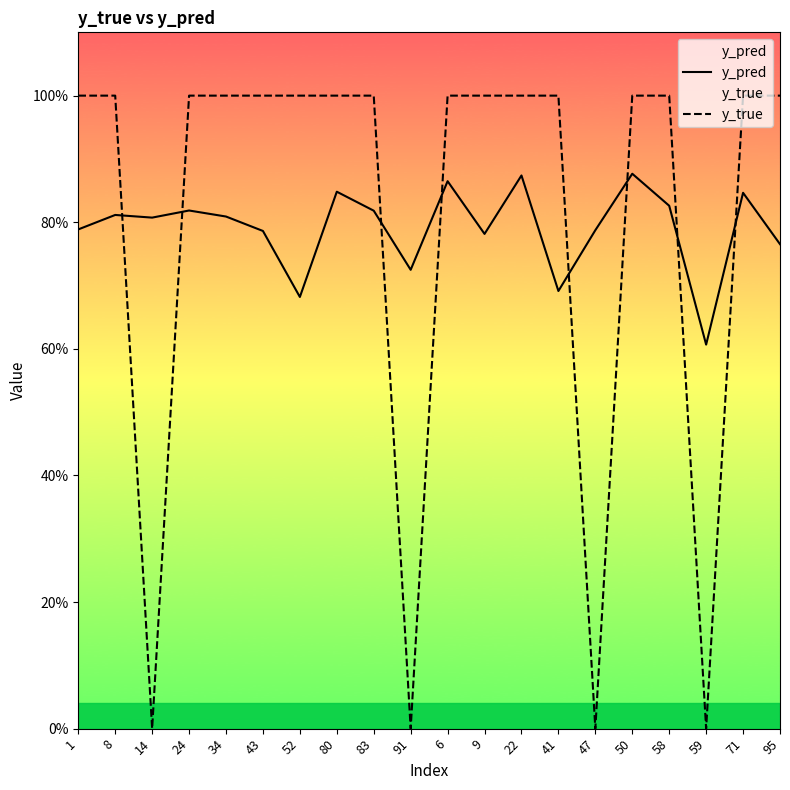

What is the minimum value for y_pred?

0.6